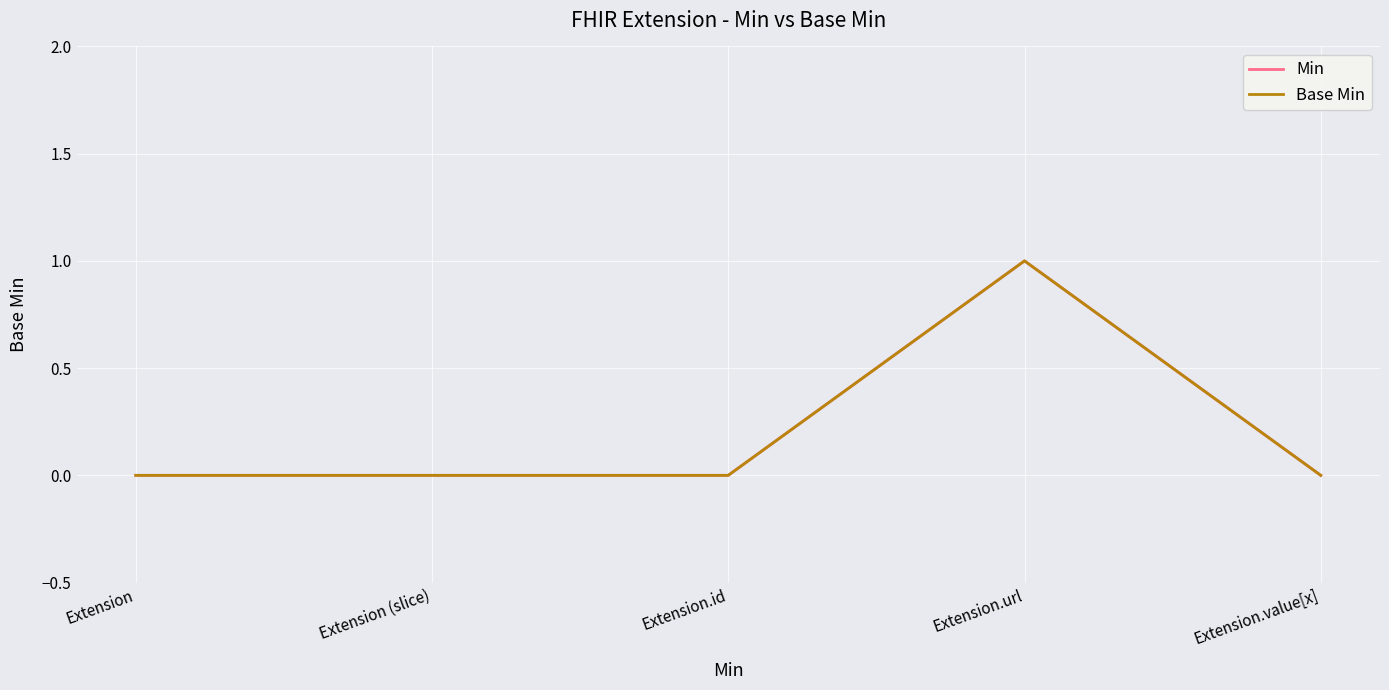

Does the chart have visible grid lines?

Yes